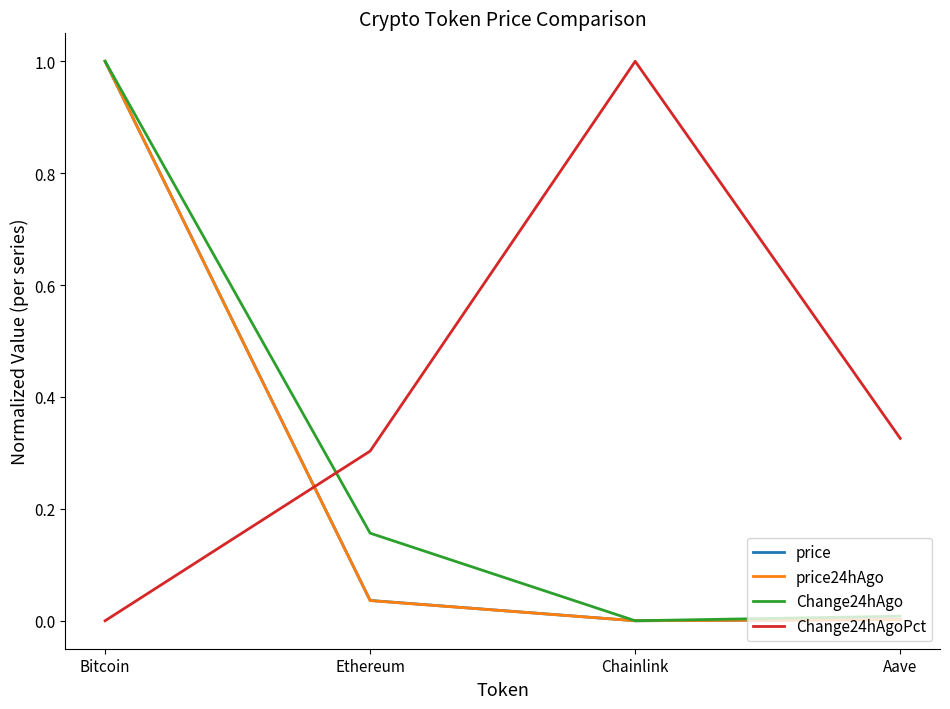

List the labels in order of Change24hAgoPct value, largest first.

Chainlink, Aave, Ethereum, Bitcoin